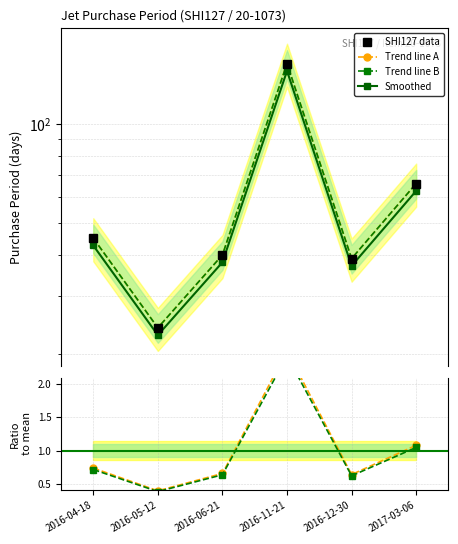

List the labels in order of value, largest first.

2016-11-21, 2017-03-06, 2016-04-18, 2016-06-21, 2016-12-30, 2016-05-12